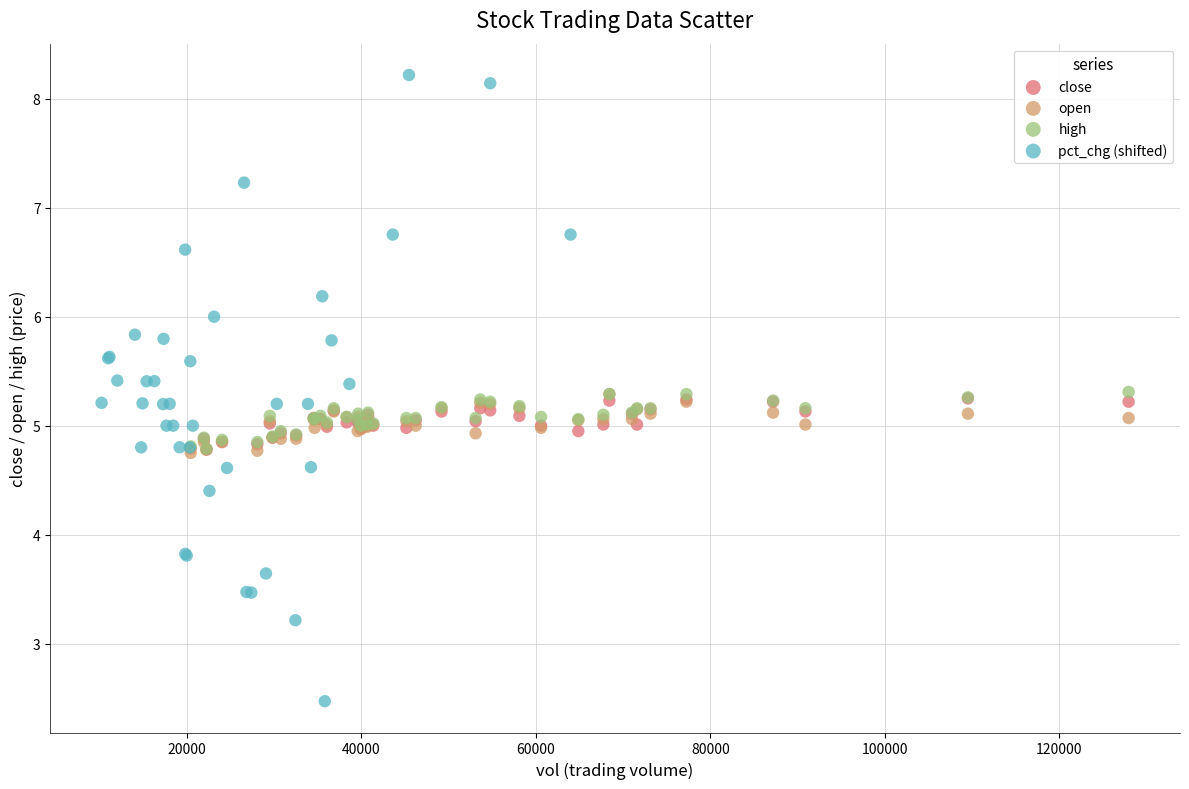

Which series has the largest Y range (max minus min)?

pct_chg (shifted)